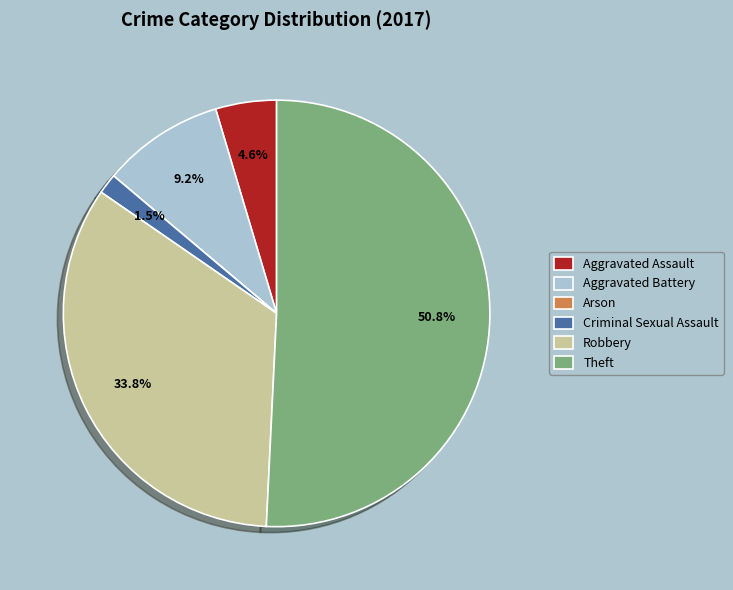

To the nearest percent, what is the difference between the largest and smallest slice percentages?

51%